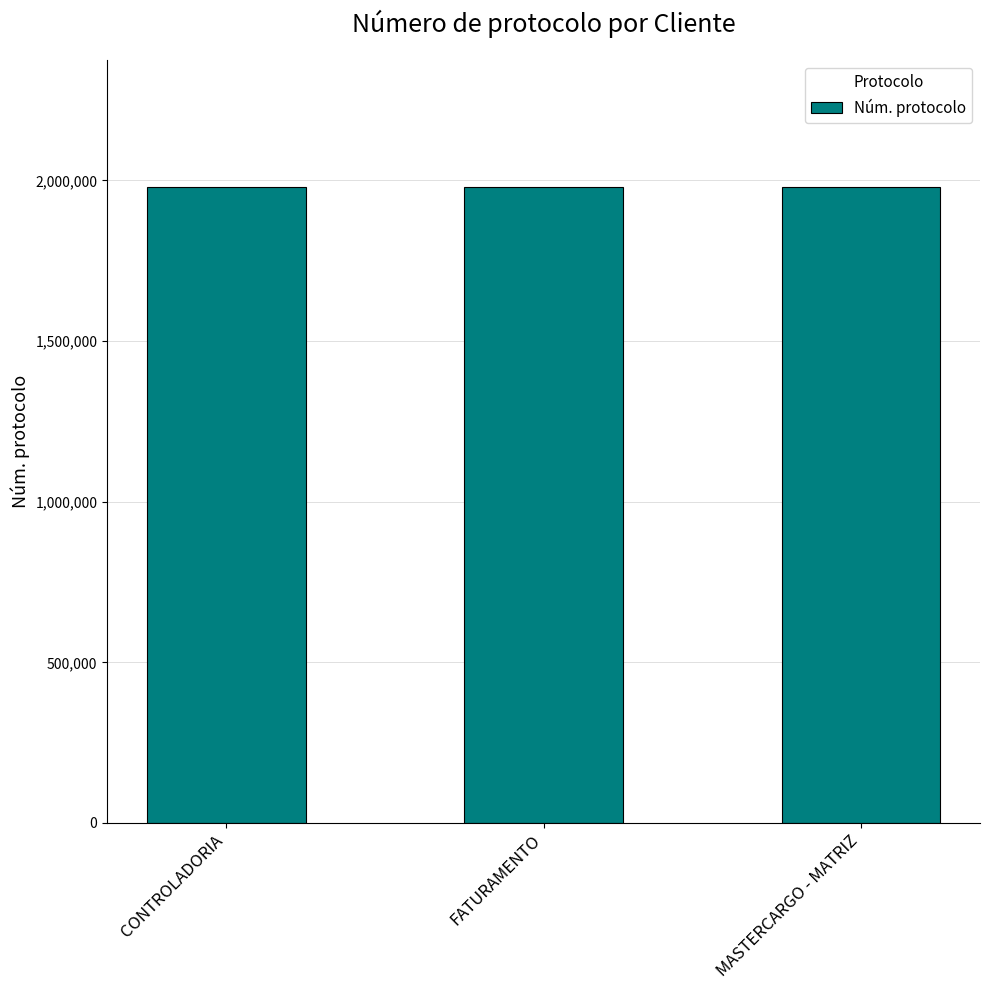

What is the difference between the maximum and second lowest values?

55